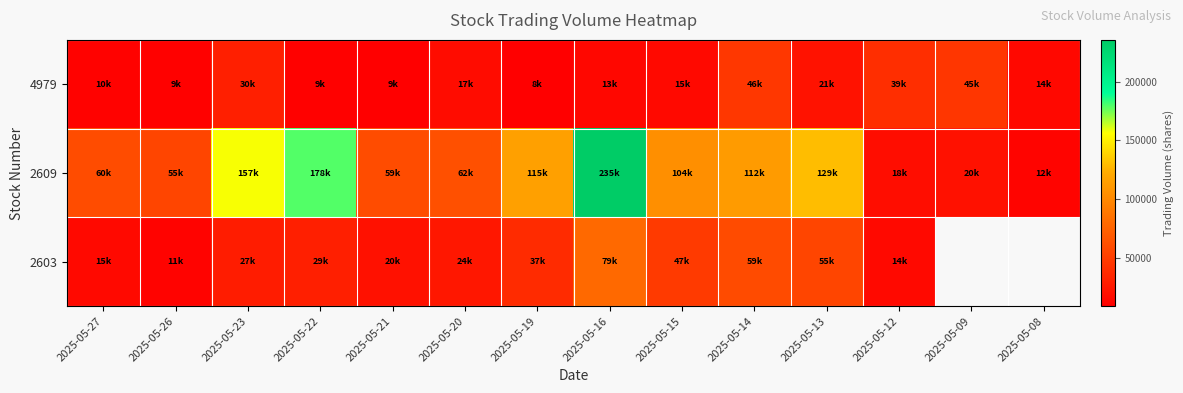

What is the sum of all 4979 values?

292680.0